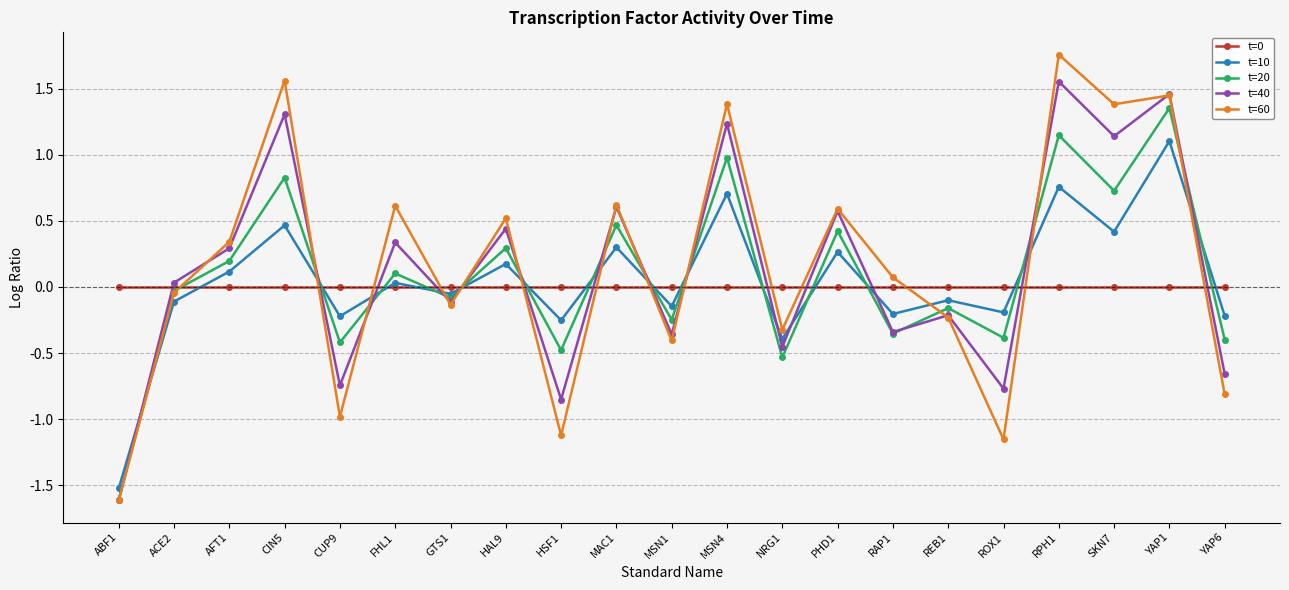

How many interior local peaks does the t=60 series have?

8